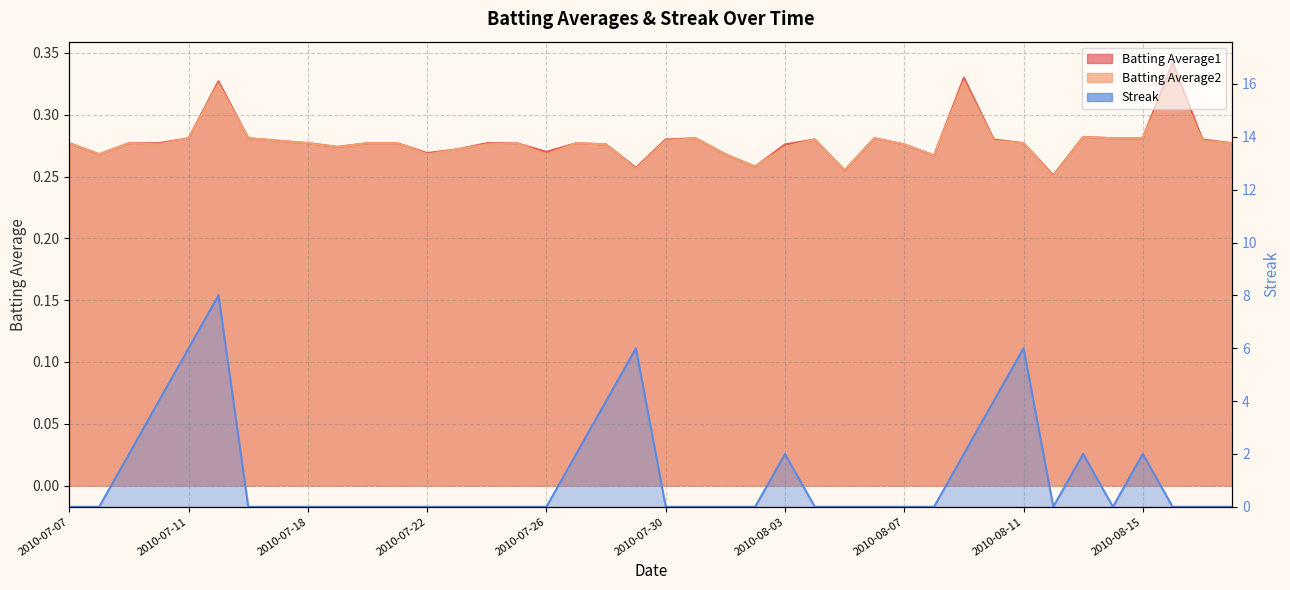

What is the sum of all Streak values?

50.0